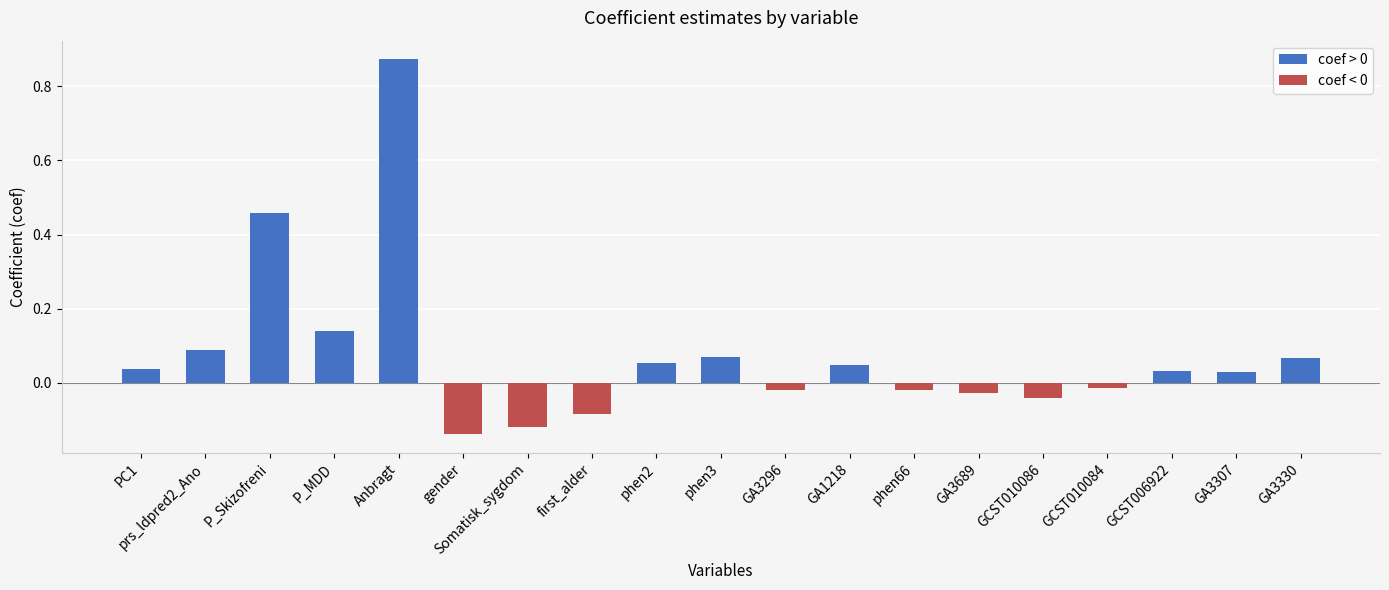

The chart shows a value of -0.1 at GCST010086. True or false?

False